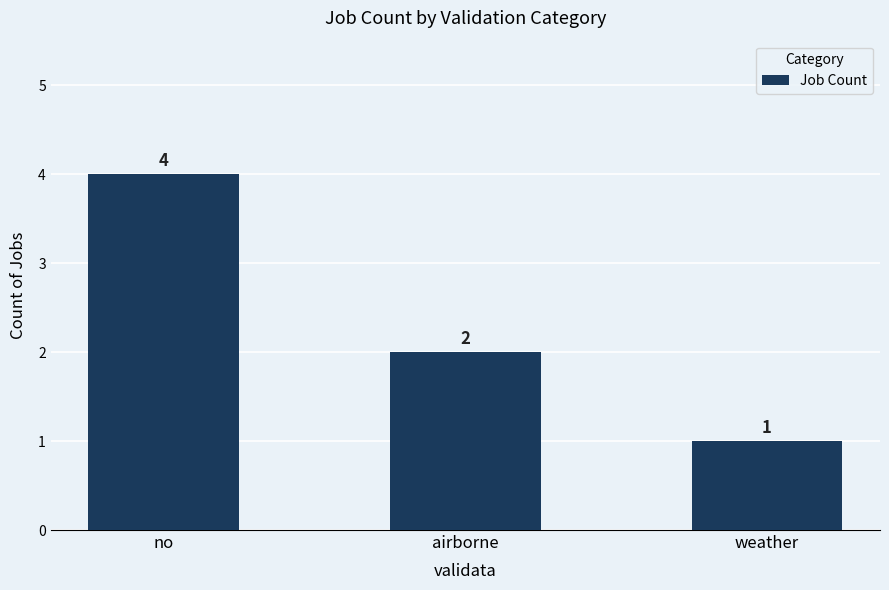

How many bars are there in total?

3